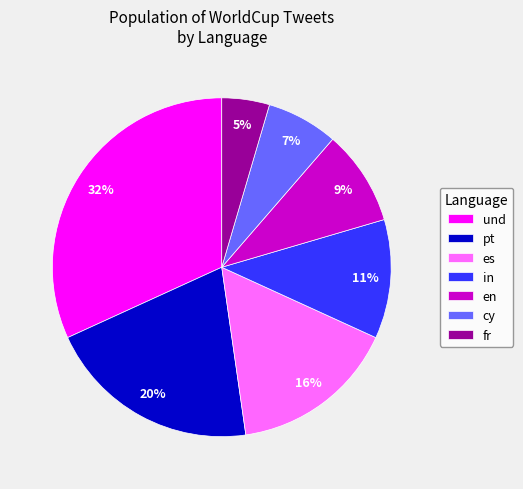

To the nearest percent, what portion does cy represent?

7%